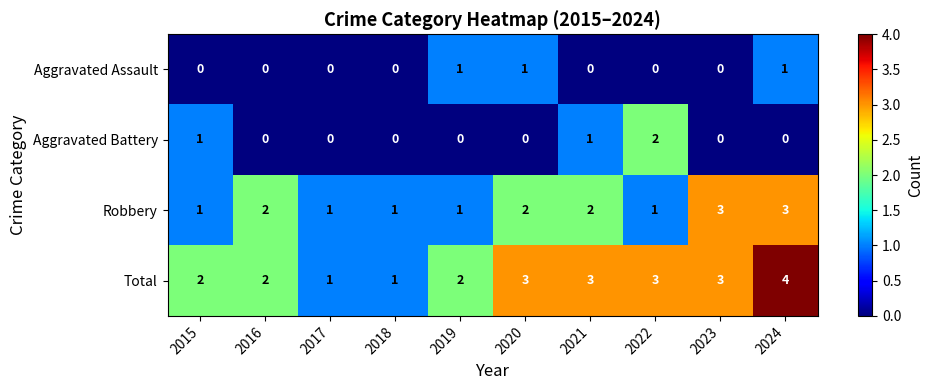

Rank the series at 2024 from lowest to highest value.

Aggravated Battery, Aggravated Assault, Robbery, Total